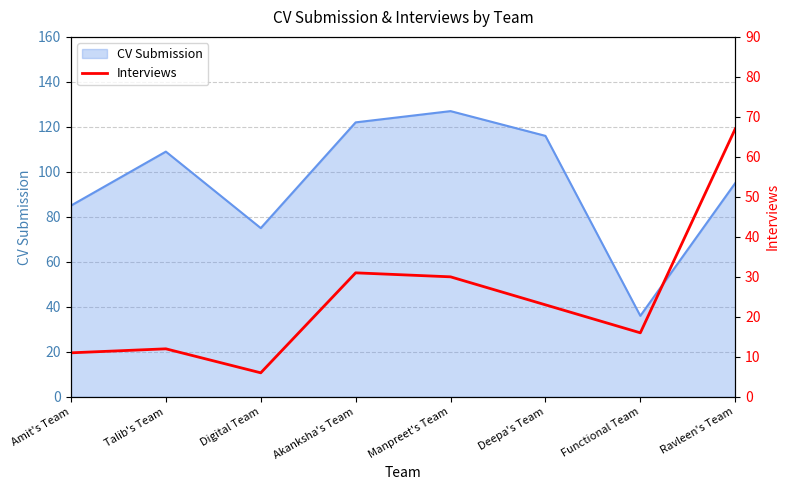

Is it true that CV Submission equals 122 at Akanksha's Team?

True